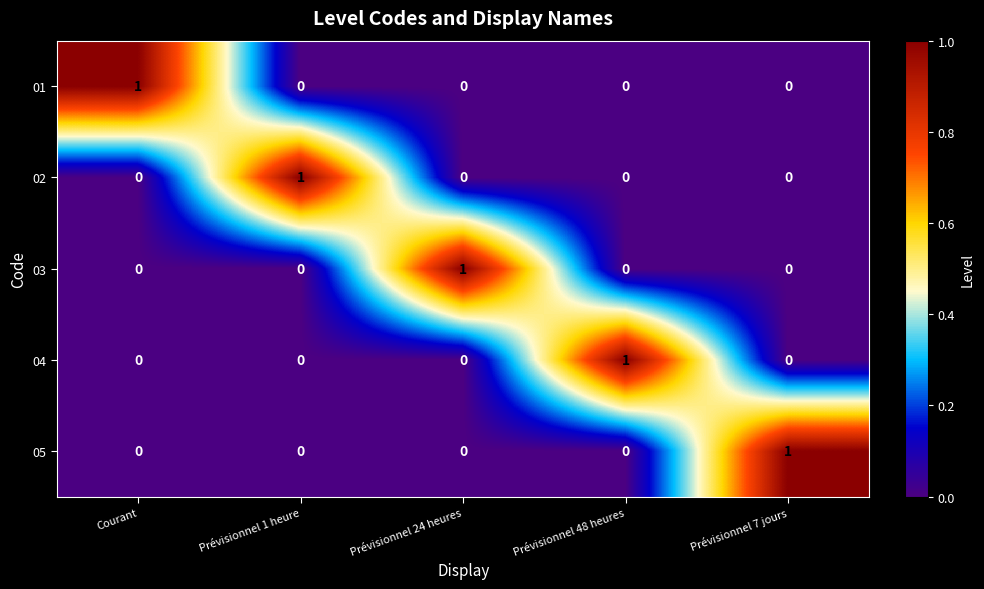

What is the spread (max minus min) of values at Prévisionnel 24 heures?

1